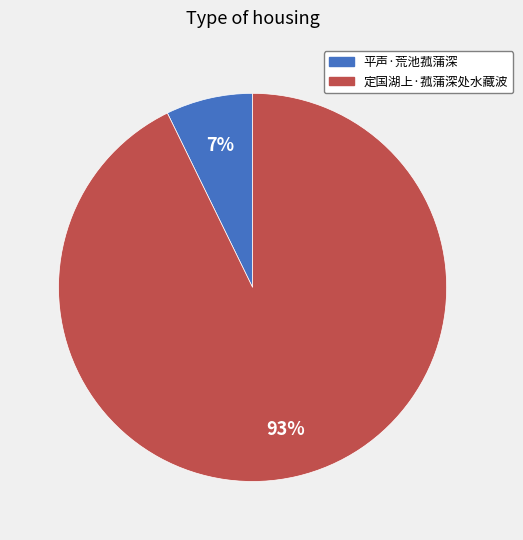

Rank the categories by value from highest to lowest.

定国湖上·菰蒲深处水藏波, 平声·荒池菰蒲深